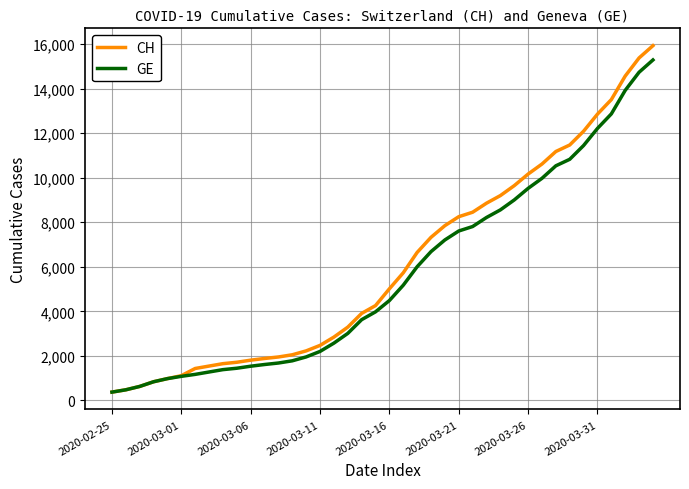

What is the difference between the maximum and minimum values in the CH series?

15551